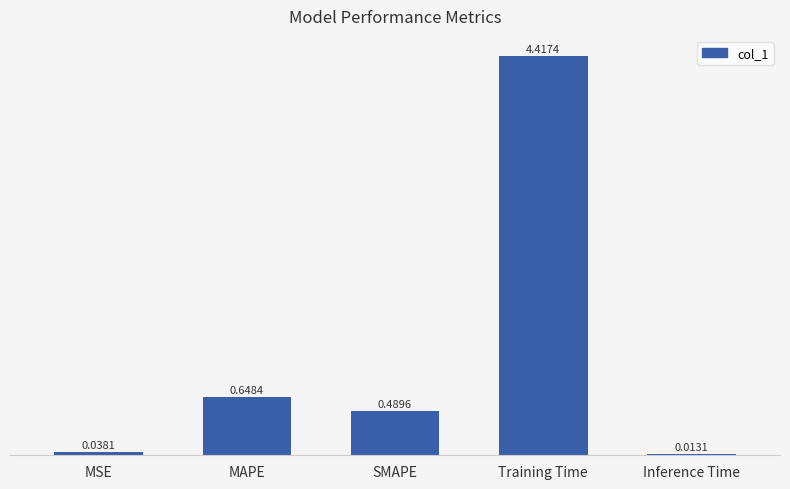

Between MSE and Training Time, which is larger?

Training Time